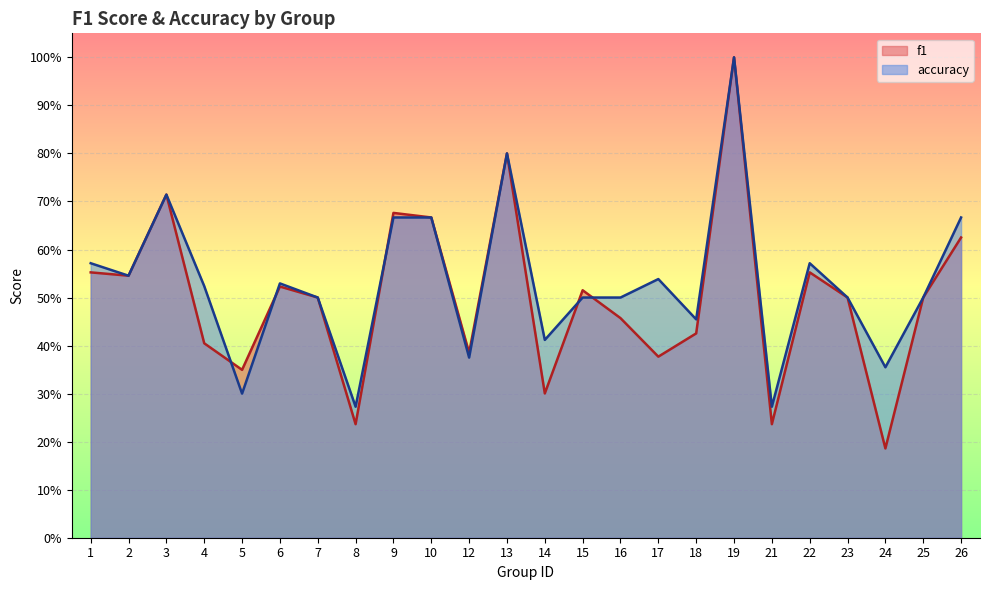

In accuracy, how many points are lower than both neighbors (excluding endpoints)?

8